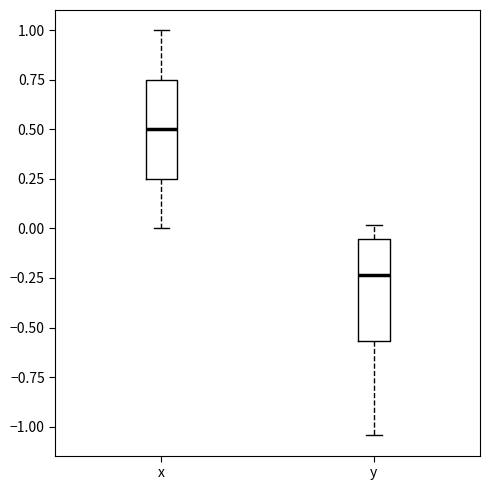

Which box has the lowest median line?

y